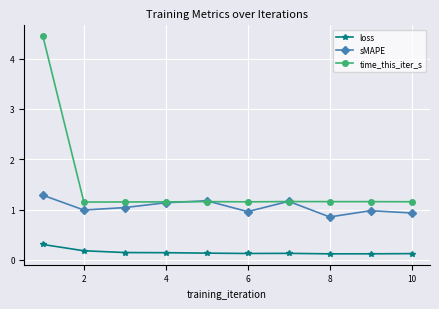

True or false: loss and time_this_iter_s intersect in this chart.

False